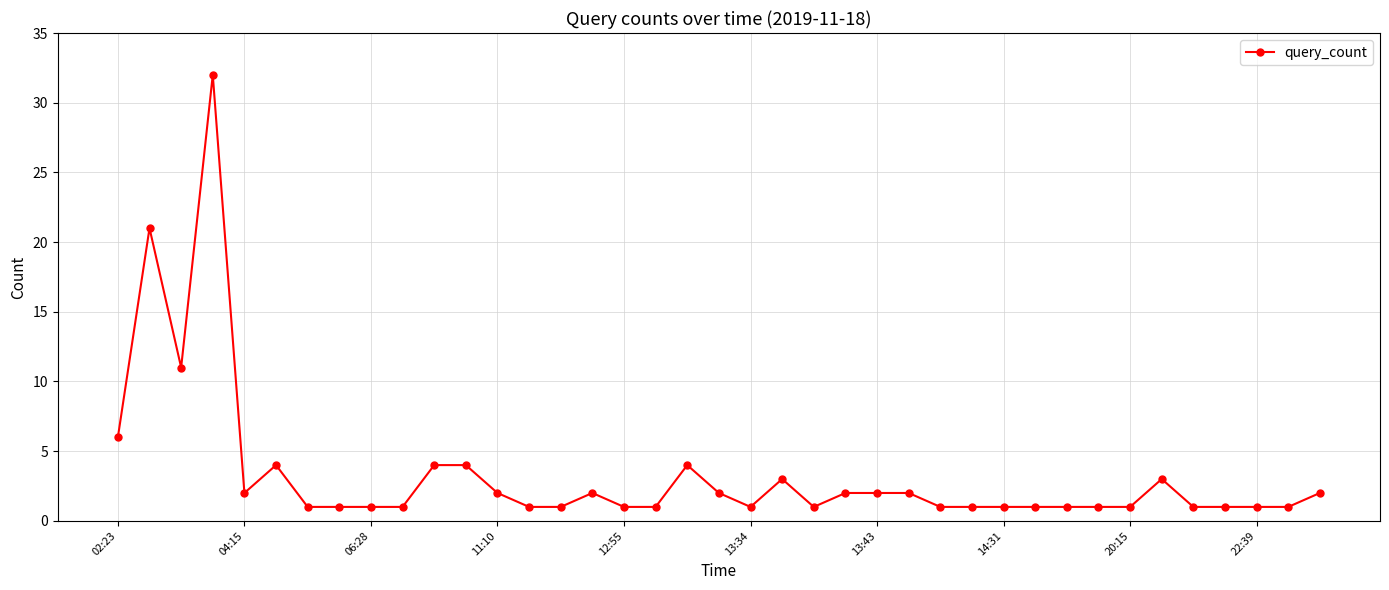

What is the greatest value displayed?

32